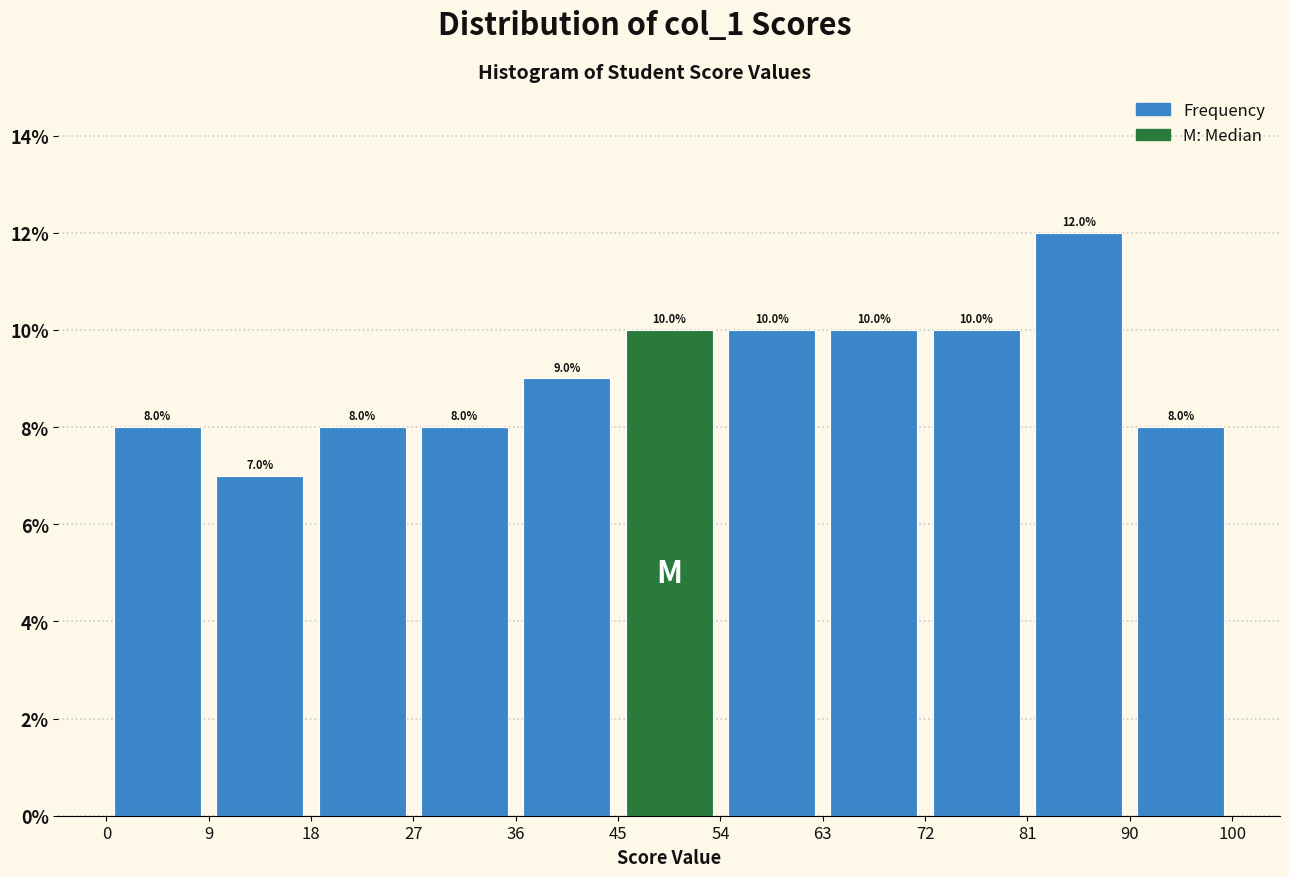

Which range on the x-axis has the tallest bar?

81 to 90